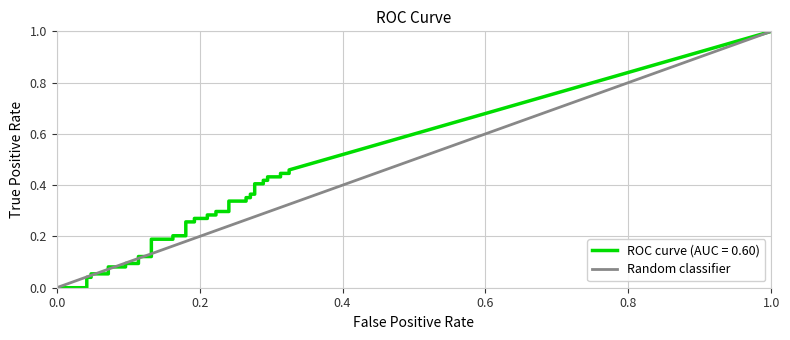

Which has a higher value, 1.0 or 0.0?

1.0